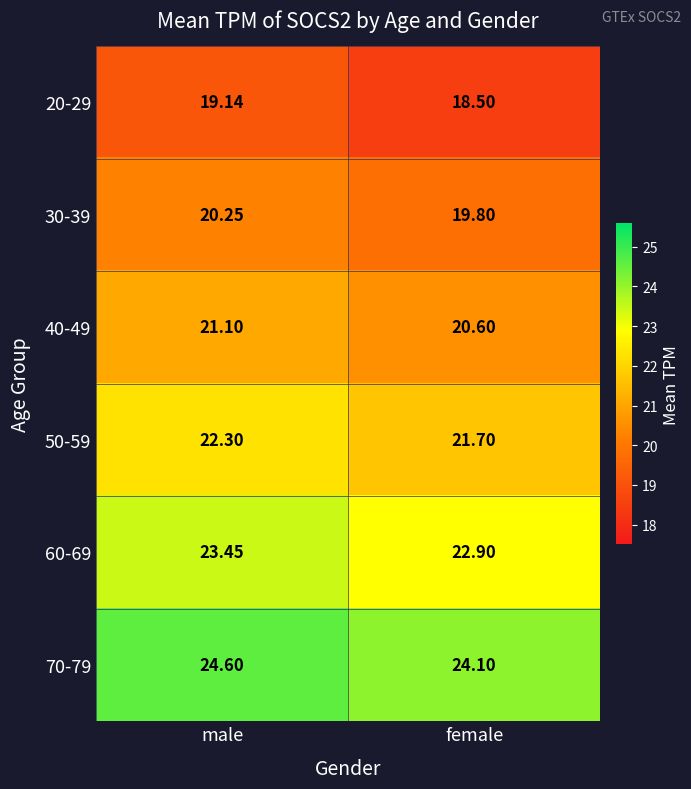

How many distinct data groups are displayed?

6